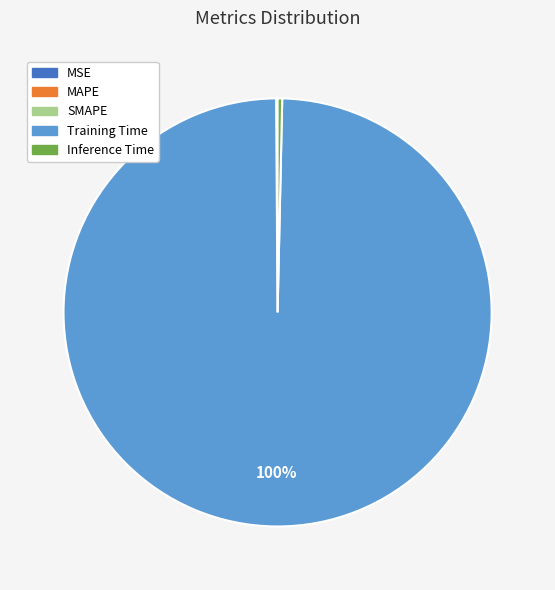

What is the largest slice in the pie chart?

Training Time